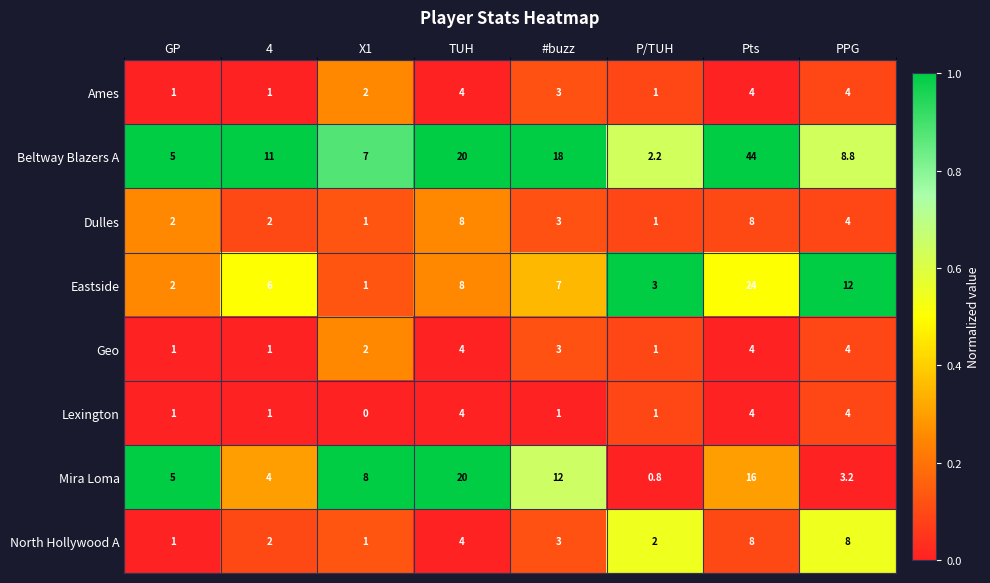

What is the average value of the Dulles series?

3.6